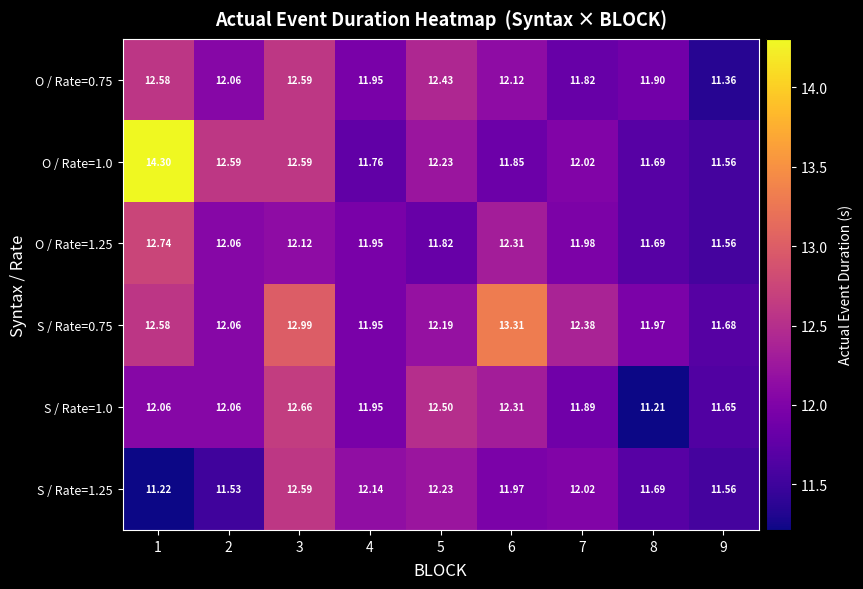

Is the value of S / Rate=0.75 at 4 greater than the value of S / Rate=1.25 at 5?

No